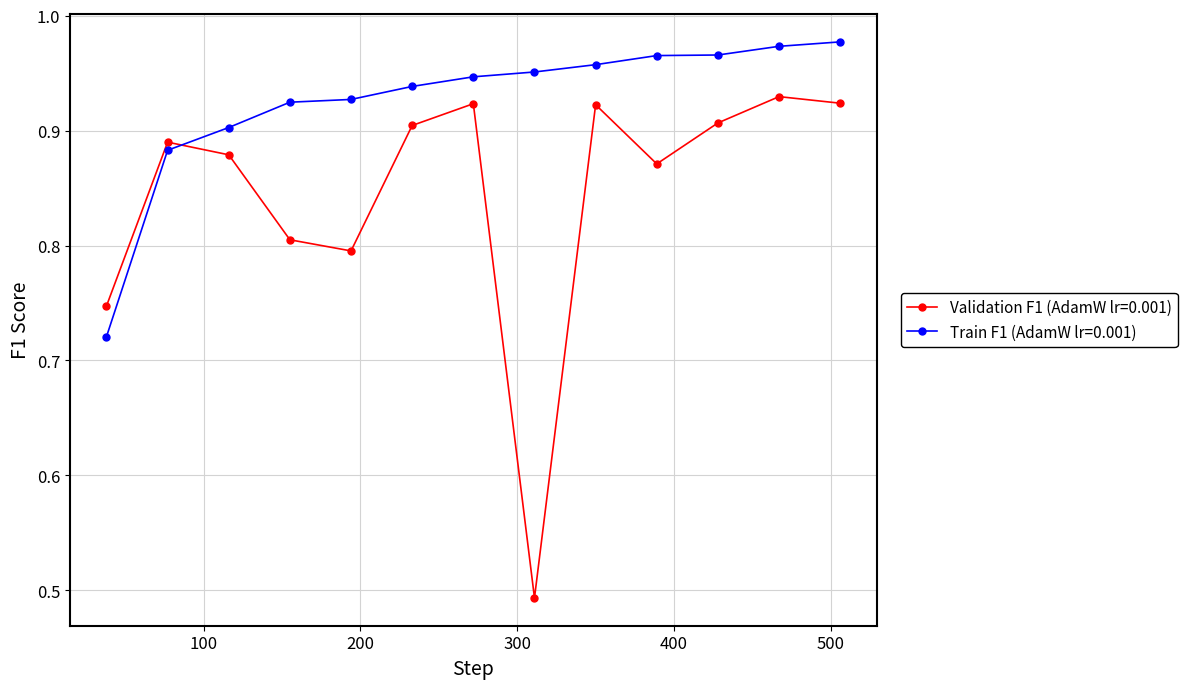

After their last crossing, which series has the higher values: Train F1 (AdamW lr=0.001) or Validation F1 (AdamW lr=0.001)?

Train F1 (AdamW lr=0.001)